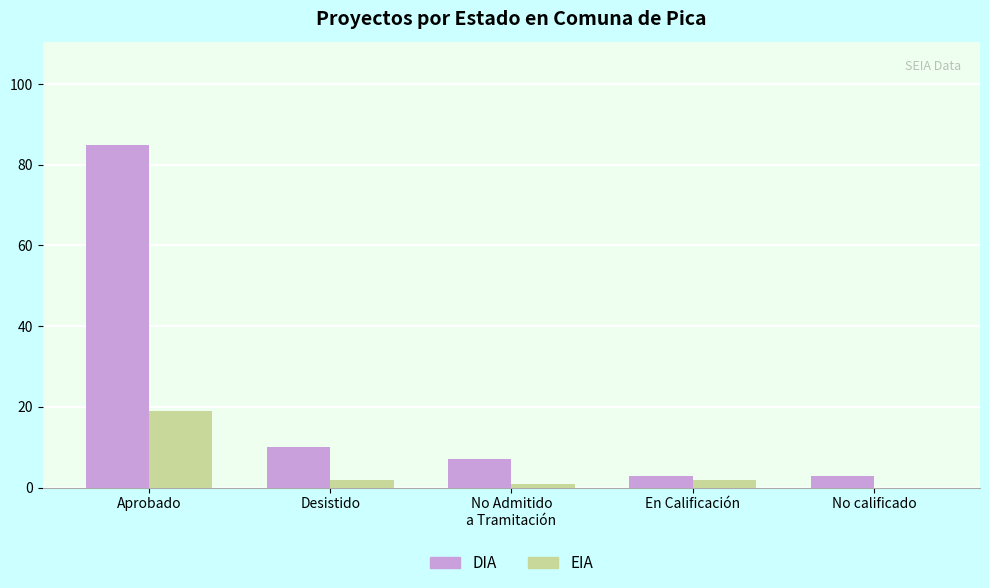

Reading right to left, transcribe all the data shown in this chart.

DIA: No calificado=3	En Calificación=3	No Admitido
a Tramitación=7	Desistido=10	Aprobado=85
EIA: No calificado=0	En Calificación=2	No Admitido
a Tramitación=1	Desistido=2	Aprobado=19